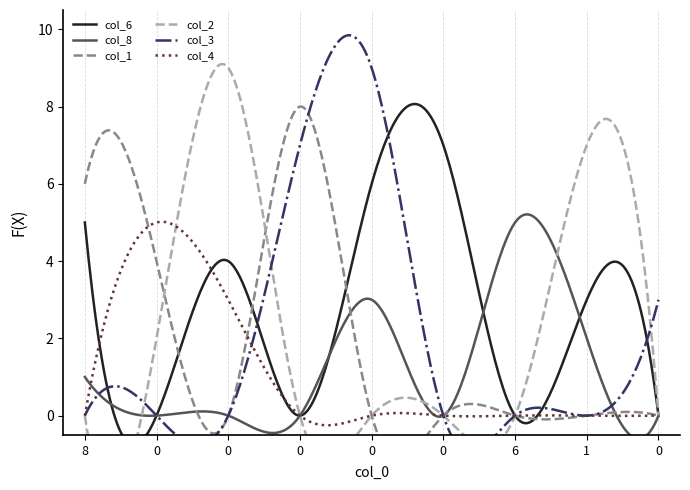

Reading left to right, extract all data points from this chart.

col_6: 8=5	0=0	0=4	0=0	0=6	0=7	6=0	1=3	0=0
col_8: 8=1	0=0	0=0	0=0	0=3	0=0	6=5	1=2	0=0
col_1: 8=6	0=4	0=0	0=8	0=0	0=0	6=0	1=0	0=0
col_2: 8=0	0=2	0=9	0=0	0=0	0=0	6=0	1=7	0=0
col_3: 8=0	0=0	0=0	0=7	0=9	0=0	6=0	1=0	0=3
col_4: 8=0	0=5	0=3	0=0	0=0	0=0	6=0	1=0	0=0